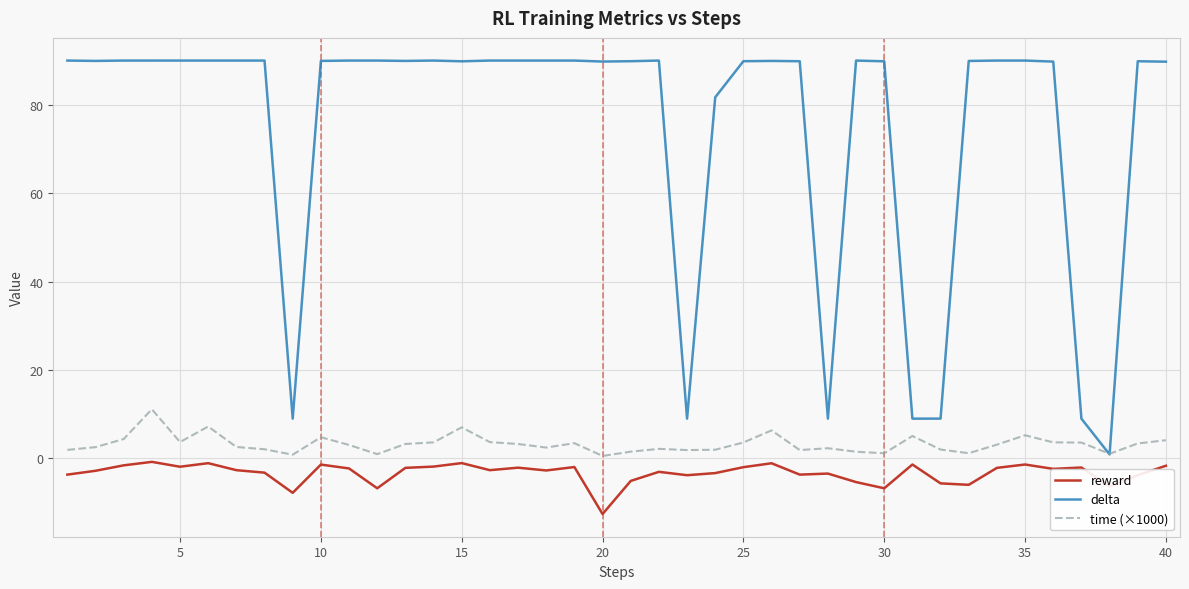

True or false: reward and time (×1000) intersect in this chart.

False